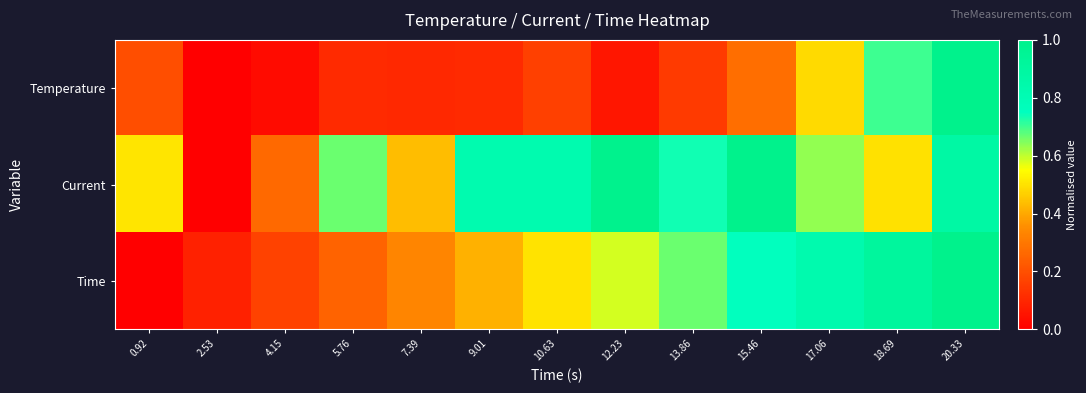

Reading left to right, transcribe all the data shown in this chart.

Temperature: 0.92=0.2	2.53=0.0	4.15=0.0	5.76=0.1	7.39=0.1	9.01=0.1	10.63=0.2	12.23=0.1	13.86=0.1	15.46=0.3	17.06=0.5	18.69=0.7	20.33=1.0
Current: 0.92=0.5	2.53=0.0	4.15=0.3	5.76=0.7	7.39=0.4	9.01=0.8	10.63=0.8	12.23=1.0	13.86=0.7	15.46=1.0	17.06=0.6	18.69=0.5	20.33=0.9
Time: 0.92=0.0	2.53=0.1	4.15=0.2	5.76=0.2	7.39=0.3	9.01=0.4	10.63=0.5	12.23=0.6	13.86=0.7	15.46=0.7	17.06=0.8	18.69=0.9	20.33=1.0